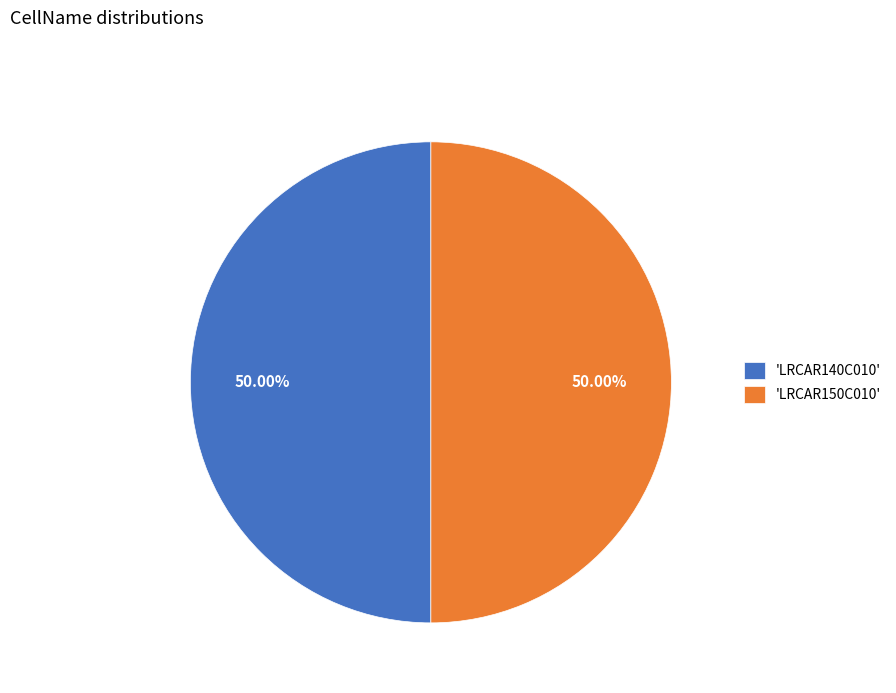

Count the number of slices in the pie.

2